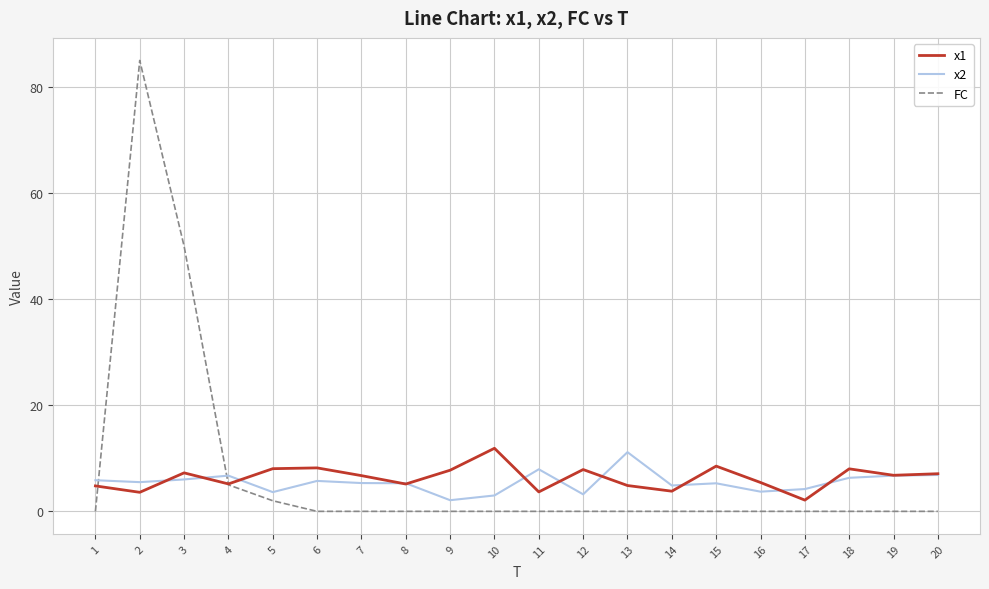

What is the total value across all series at 5?

13.7